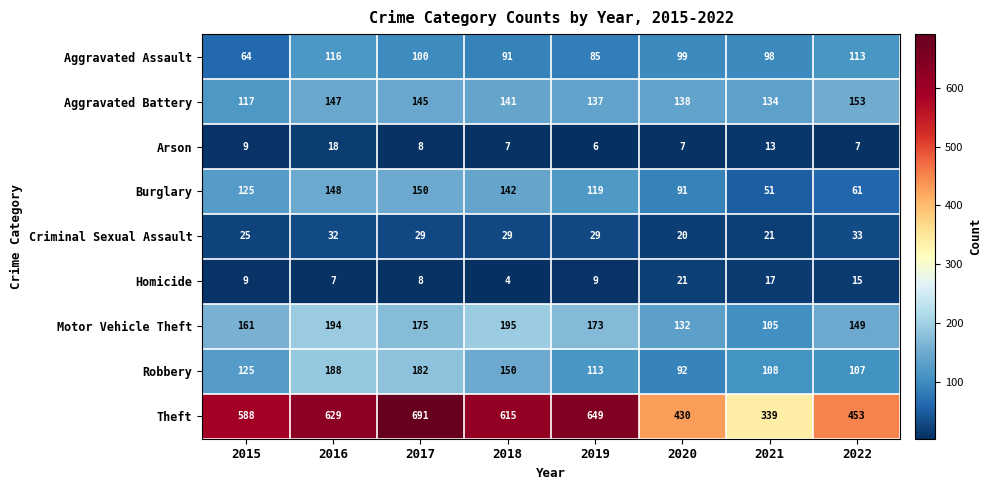

What is the difference between the highest and lowest values at 2017?

683